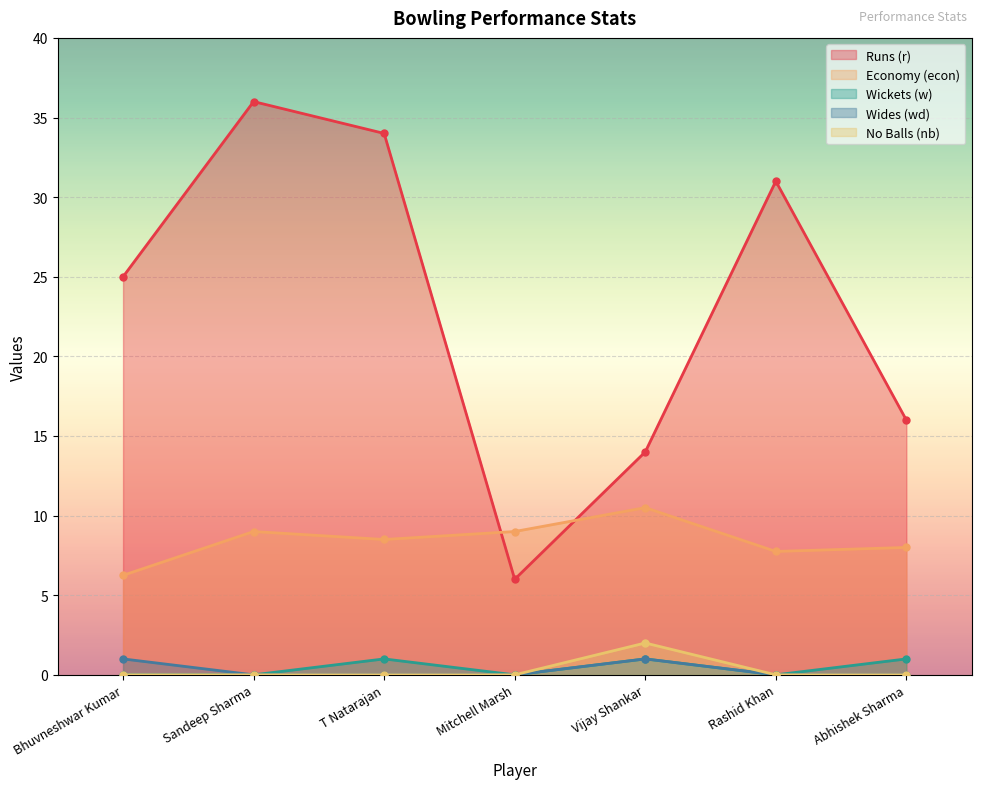

How many econ values are between 7 and 9?

5